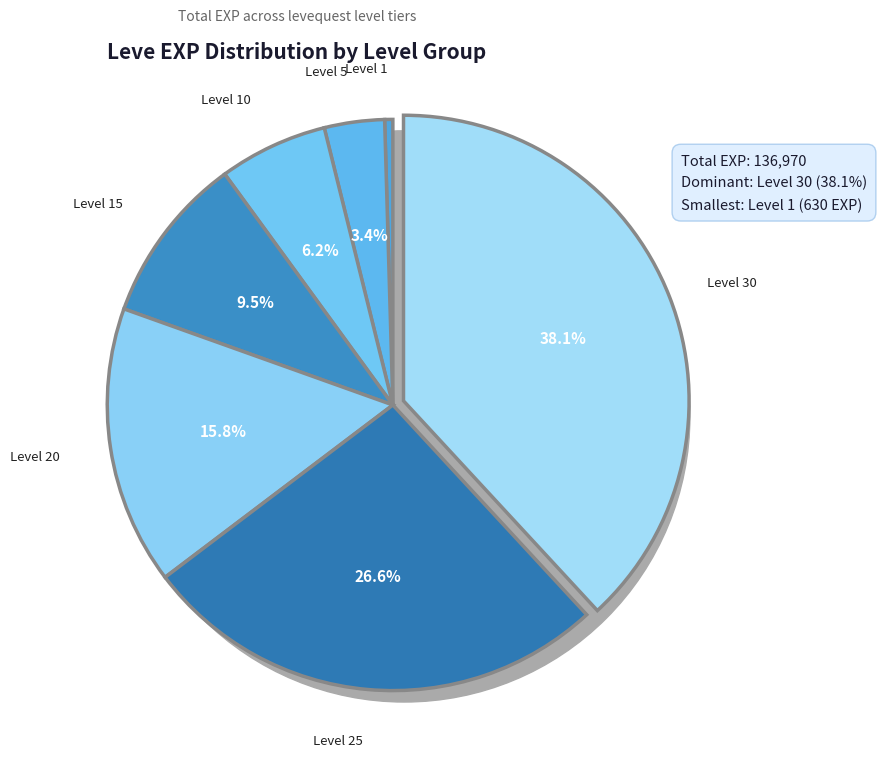

Which slice is the largest?

Level 30